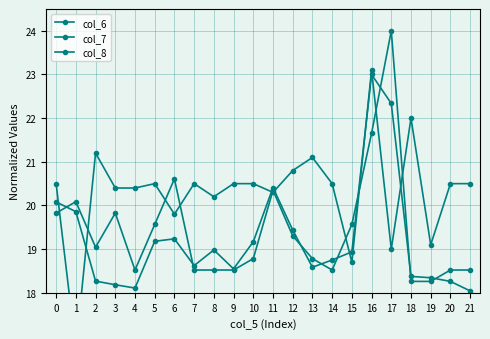

True or false: col_6 has a value of 22.3 at 17.

True